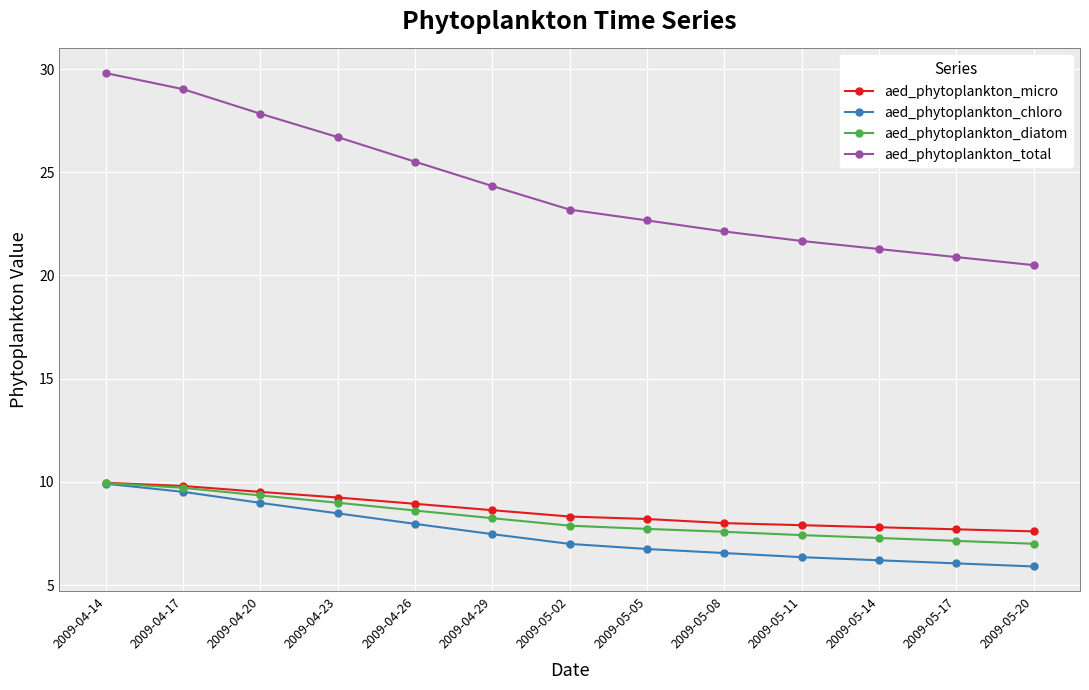

True or false: aed_phytoplankton_diatom has a value of 11.0 at 2009-05-20.

False